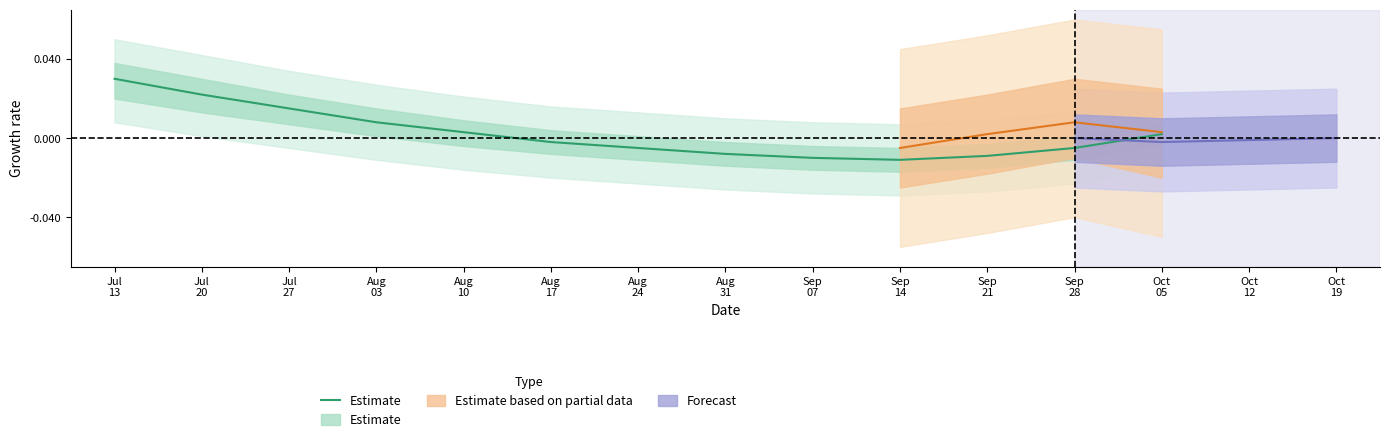

Is it true that the value at Sep
21 is -0.0?

True